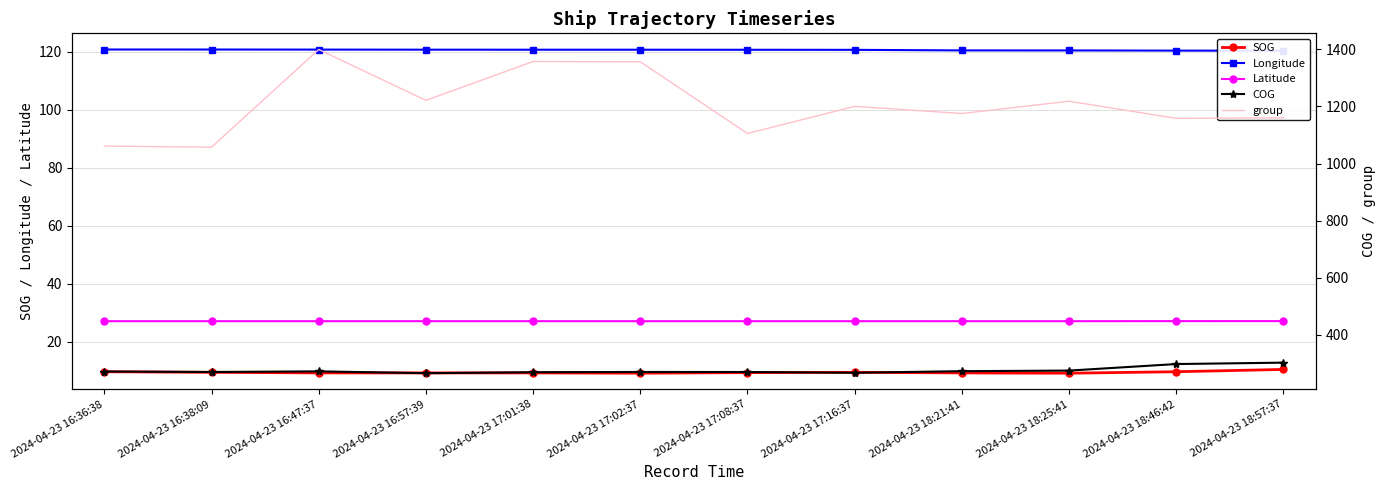

Which category has the highest value in the COG series?

2024-04-23 18:57:37